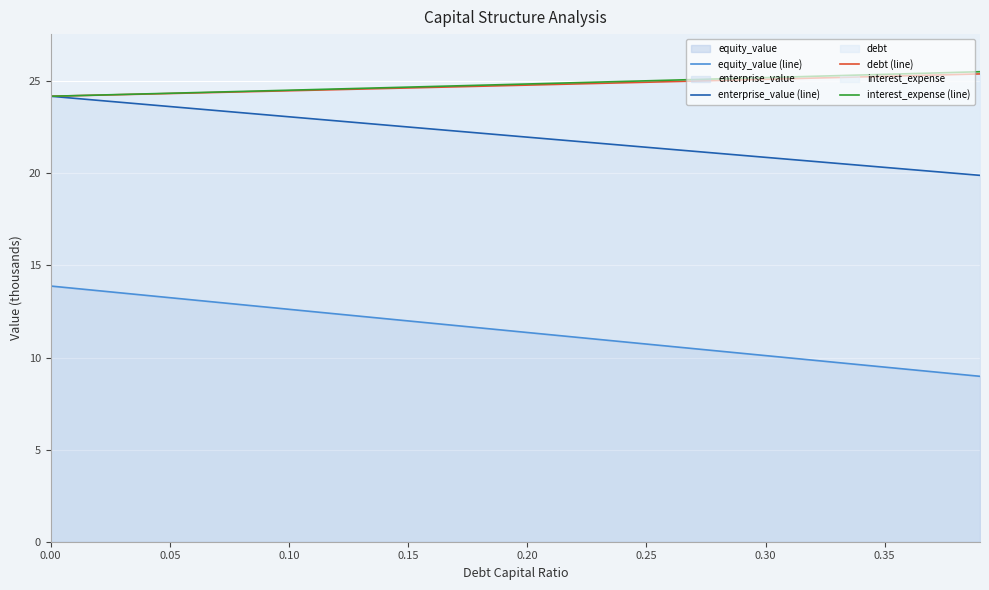

What is the difference between the maximum and second lowest values in the debt (line) series?

1.1